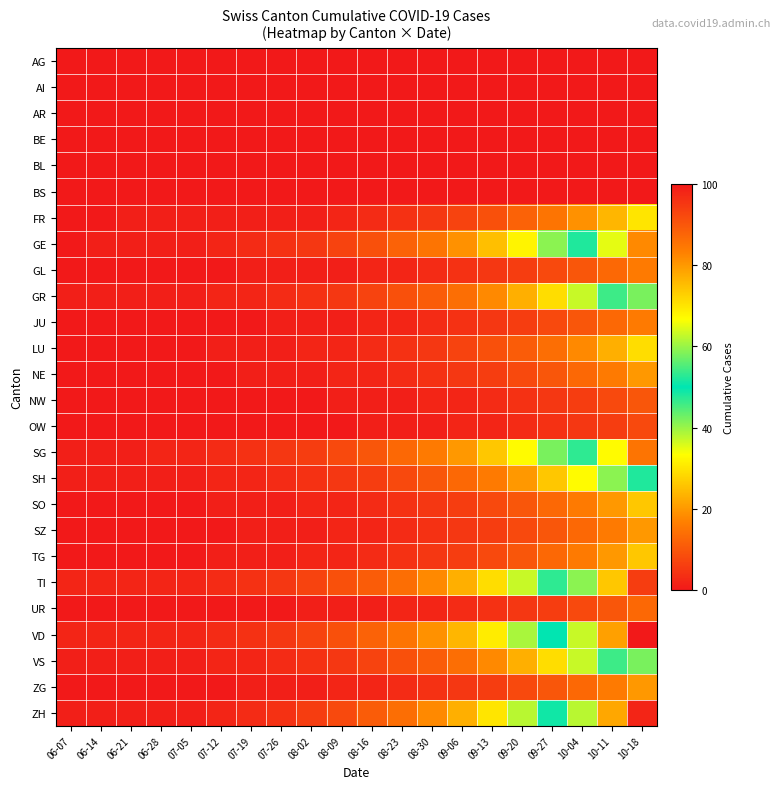

What is the difference between the highest and lowest values at 10-11?

79